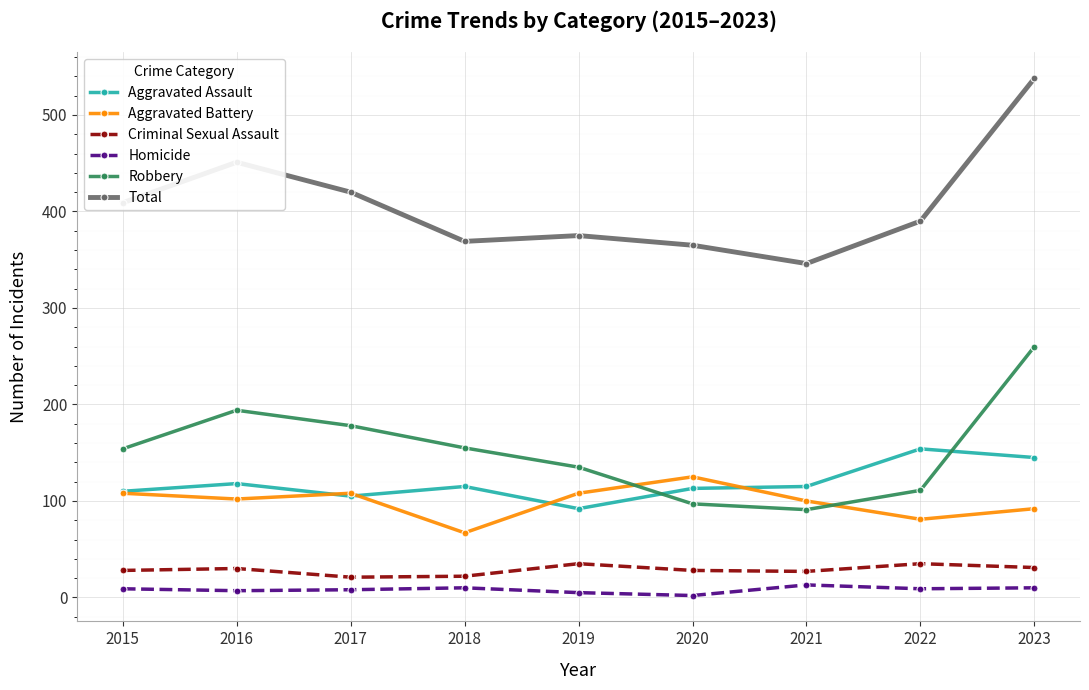

At which category is the sum across all series the highest?

2023